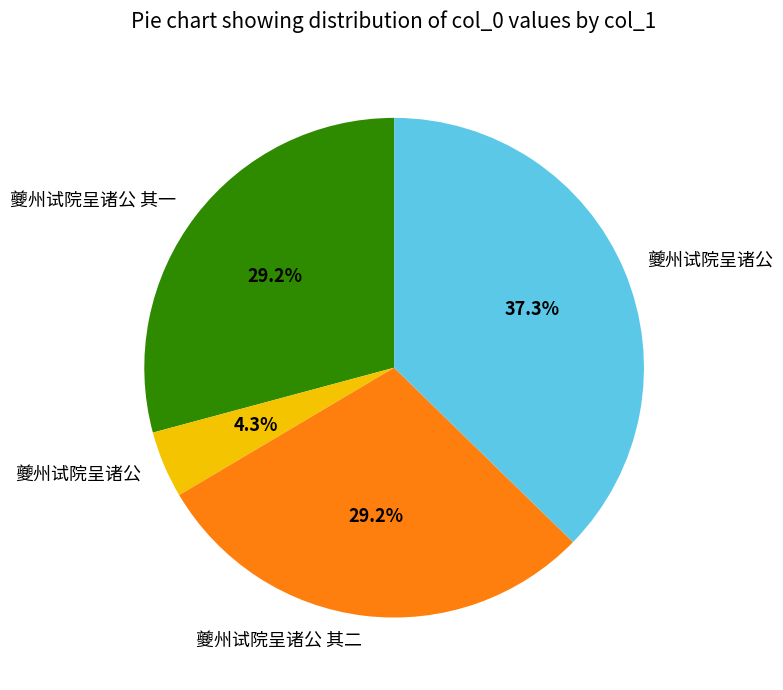

Is there any slice that represents more than half of the pie?

No